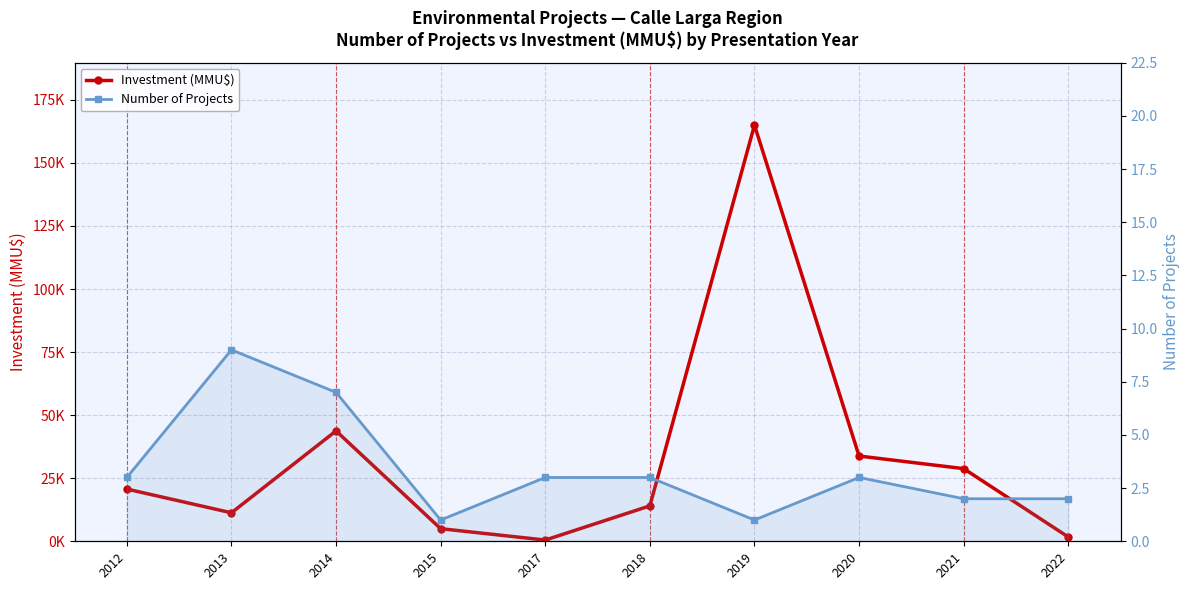

The Investment (MMU$) series shows 706 at 2017. True or false?

False